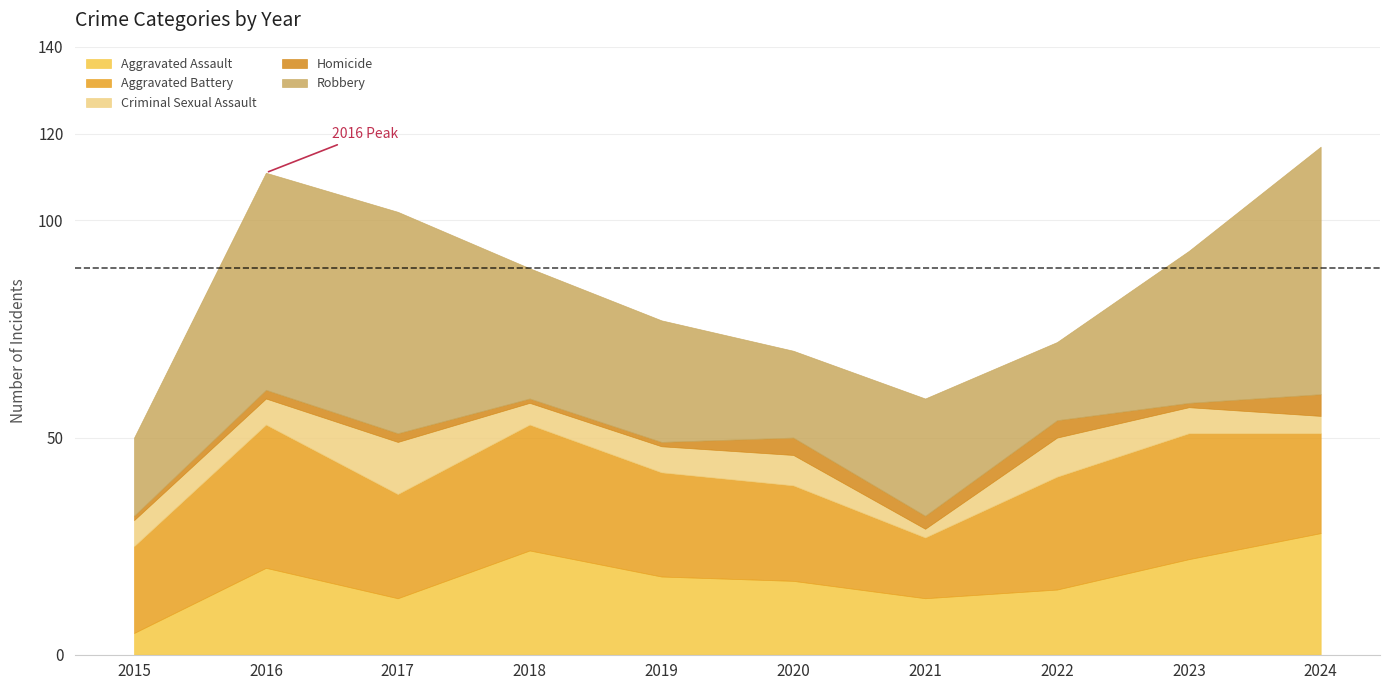

Is it true that Homicide equals 1 at 2018?

True